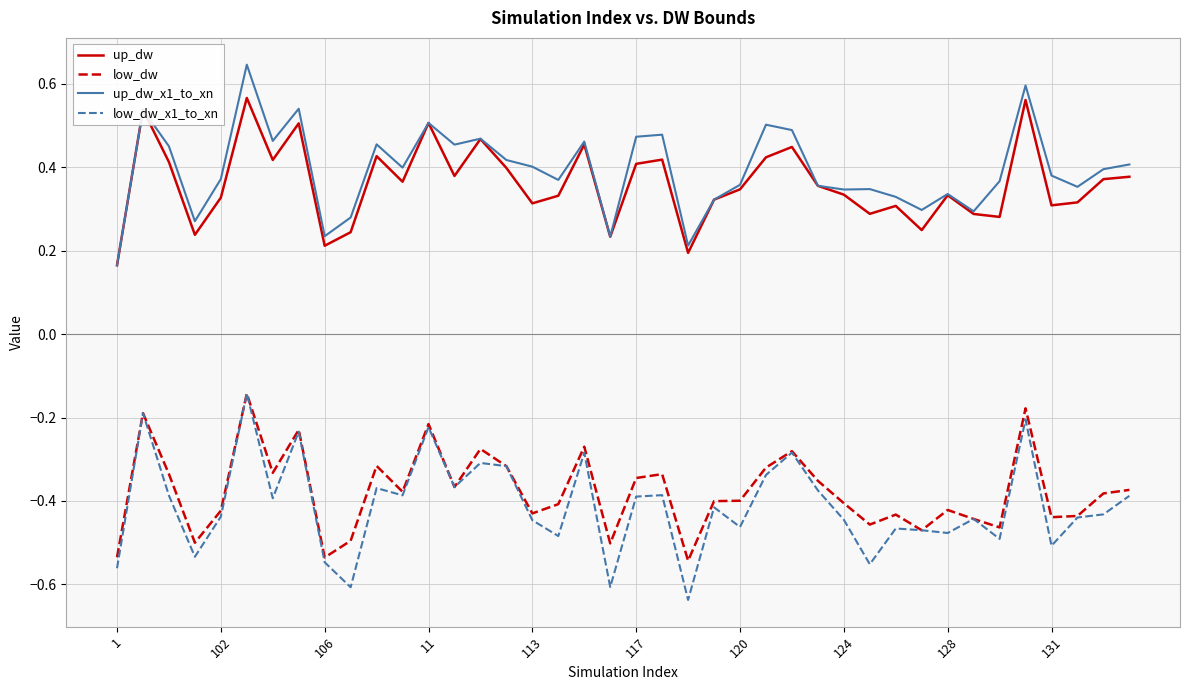

True or false: up_dw_x1_to_xn and low_dw_x1_to_xn intersect in this chart.

False